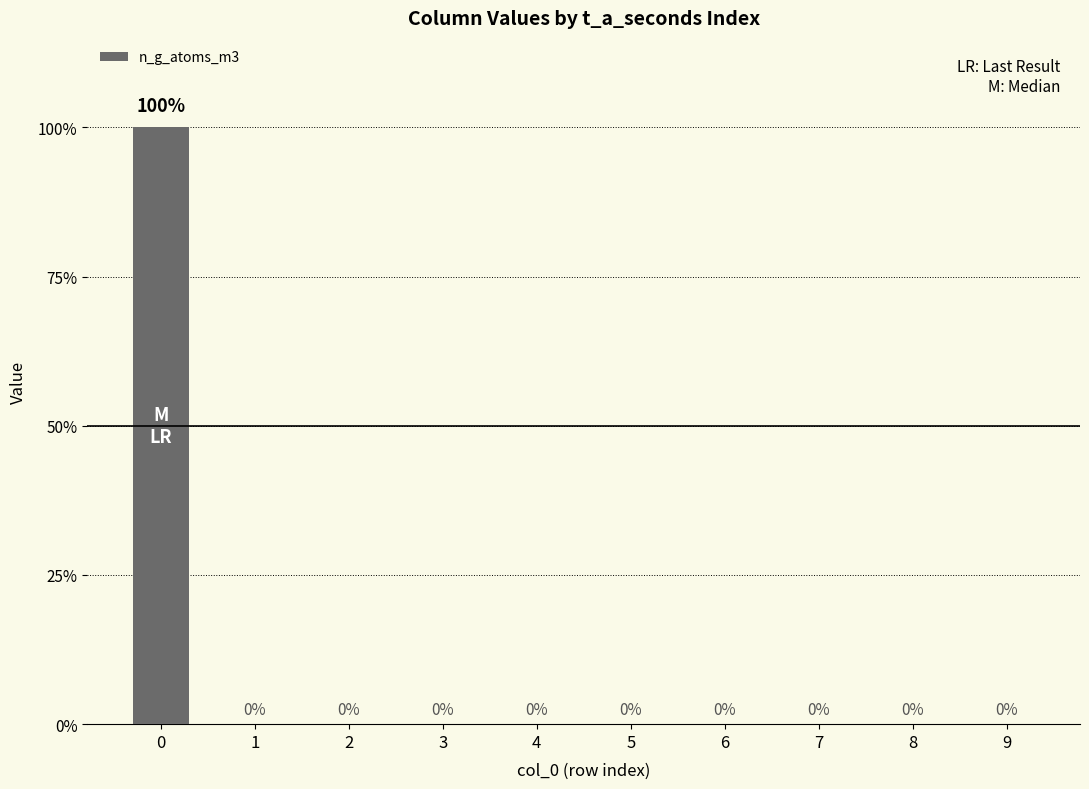

Where is the data nearest to the value 0?

1